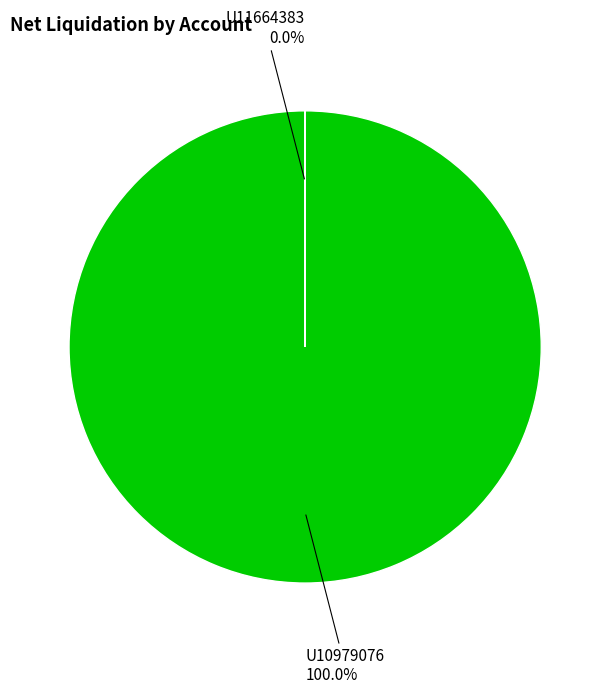

How many segments does this pie chart have?

2